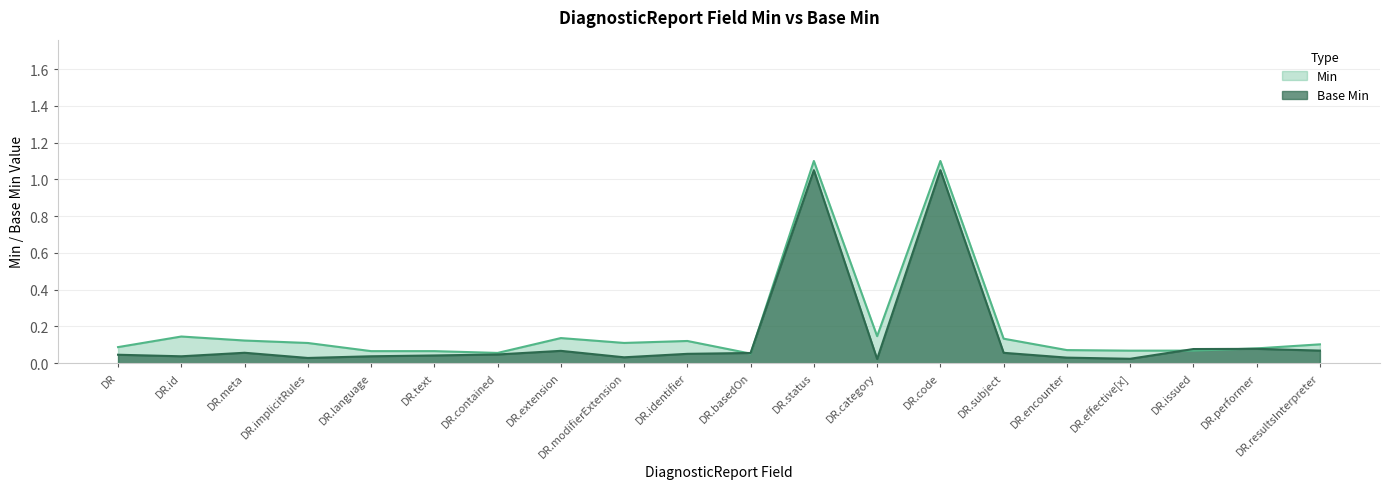

Is the value of Base Min at DR.encounter greater than the value of Min at DR.subject?

No